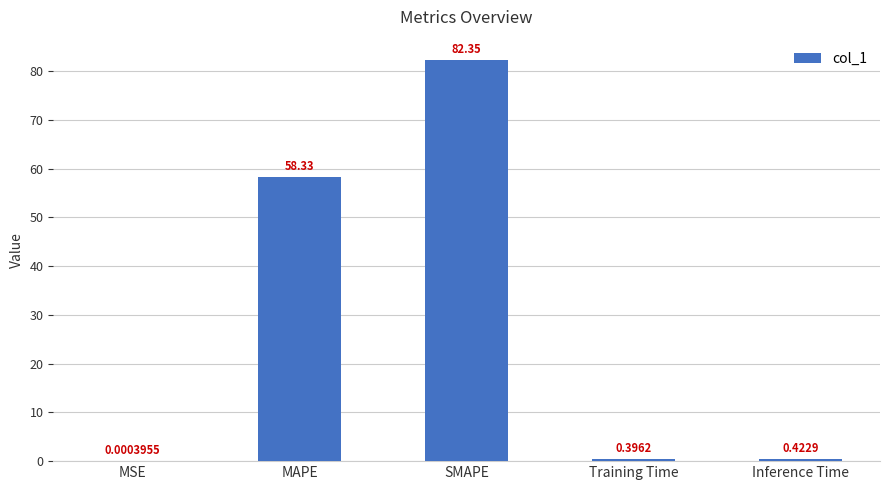

What is the sum of all values?

141.5